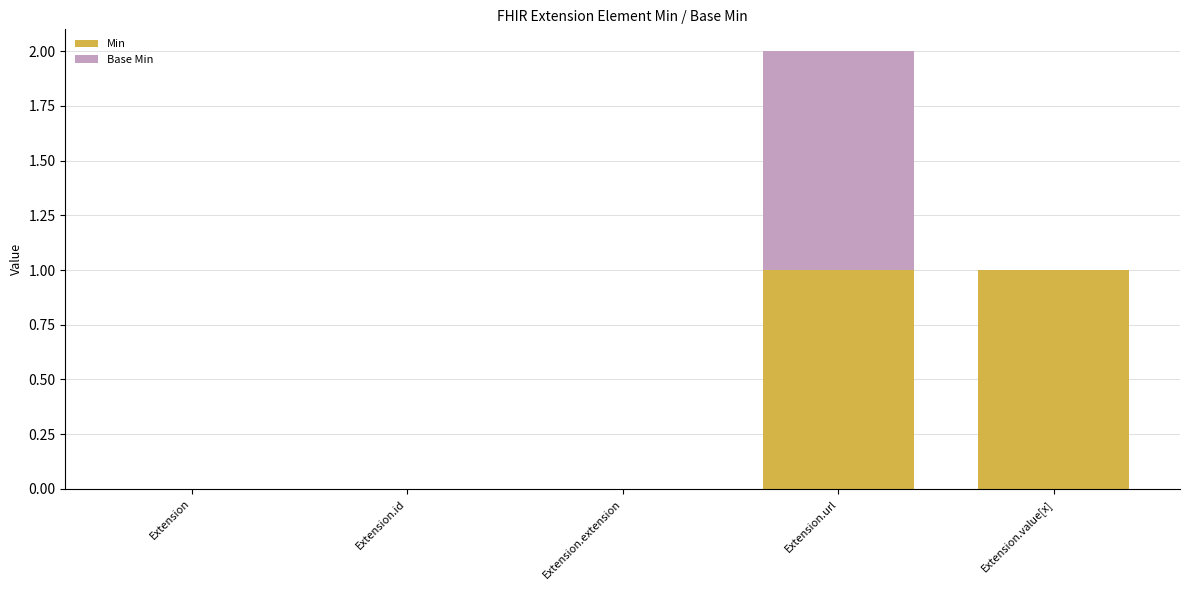

Does the chart contain stacked bars?

Yes